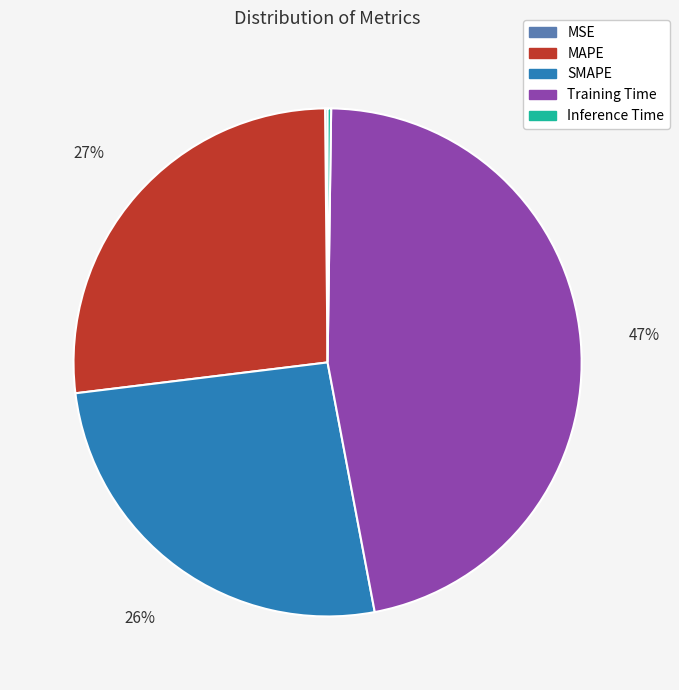

To the nearest percent, what is the difference between the Training Time and SMAPE slice percentages?

21%